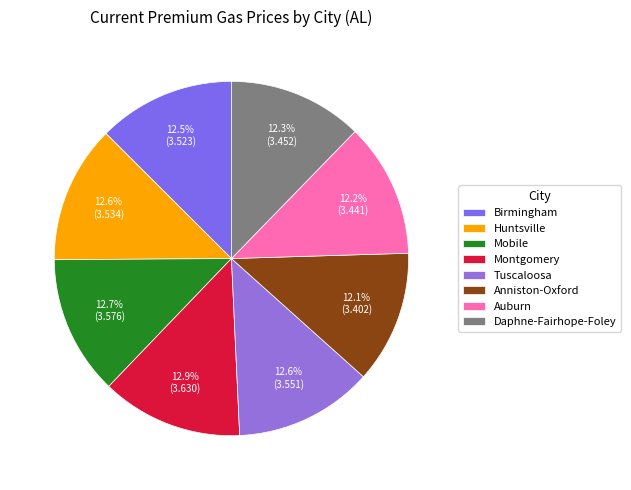

The Tuscaloosa slice represents 13% of the pie. True or false?

True